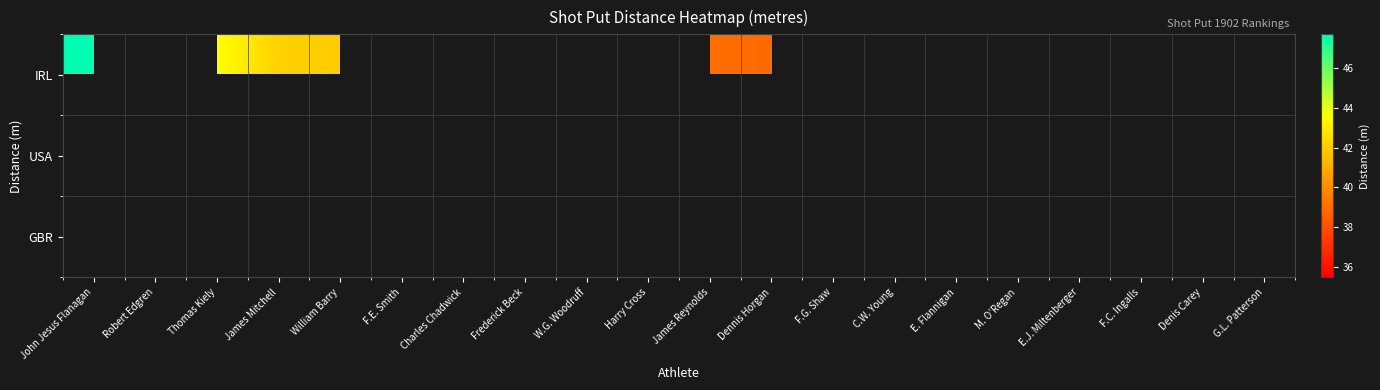

What is the maximum value shown in the chart?

47.7